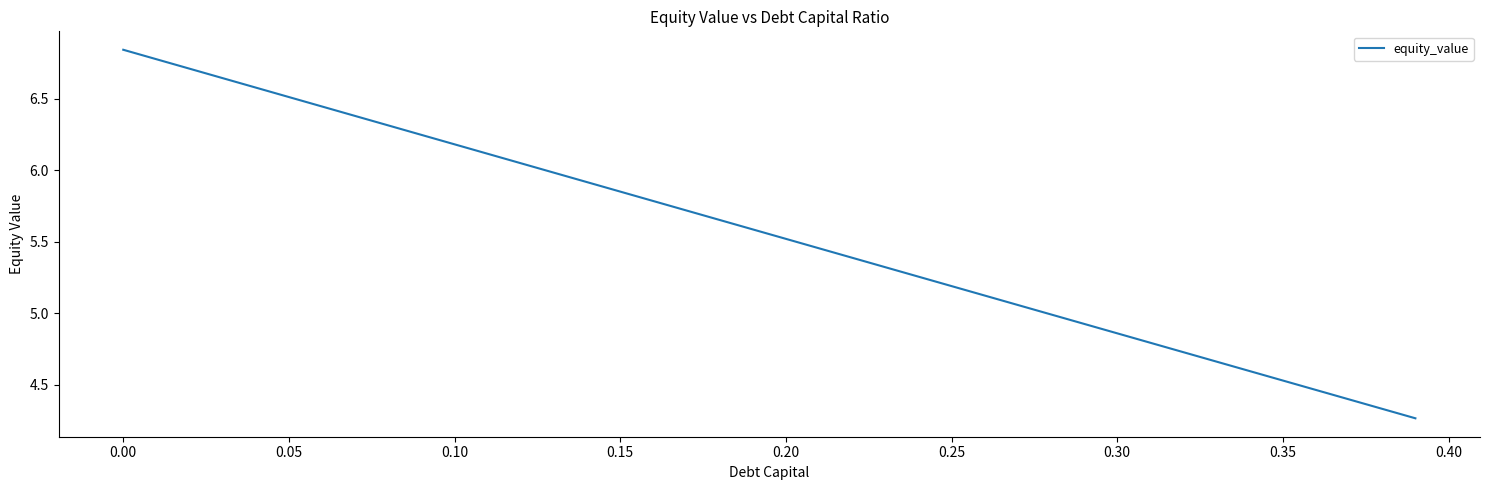

What is the difference between the maximum and minimum values?

2.6